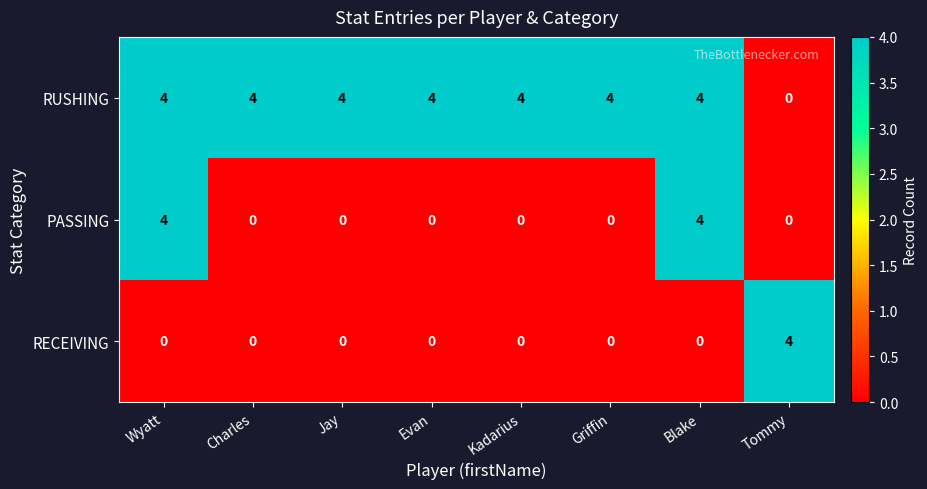

List the series in order of their overall mean, lowest first.

RECEIVING, PASSING, RUSHING